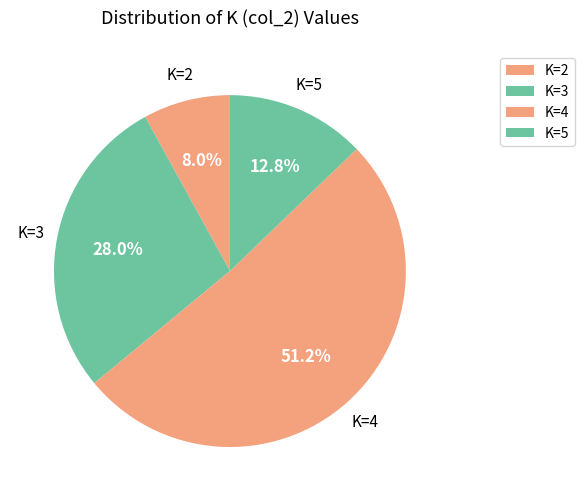

What is the smallest slice in the pie chart?

K=2